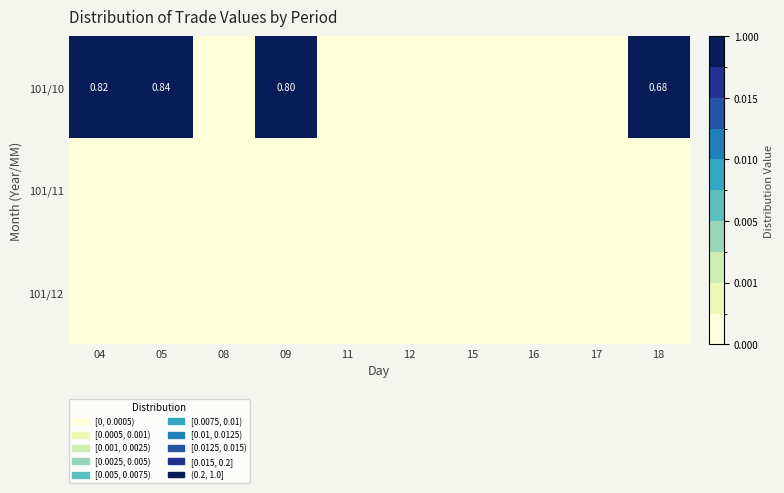

At how many categories does at least one series exceed 0?

4